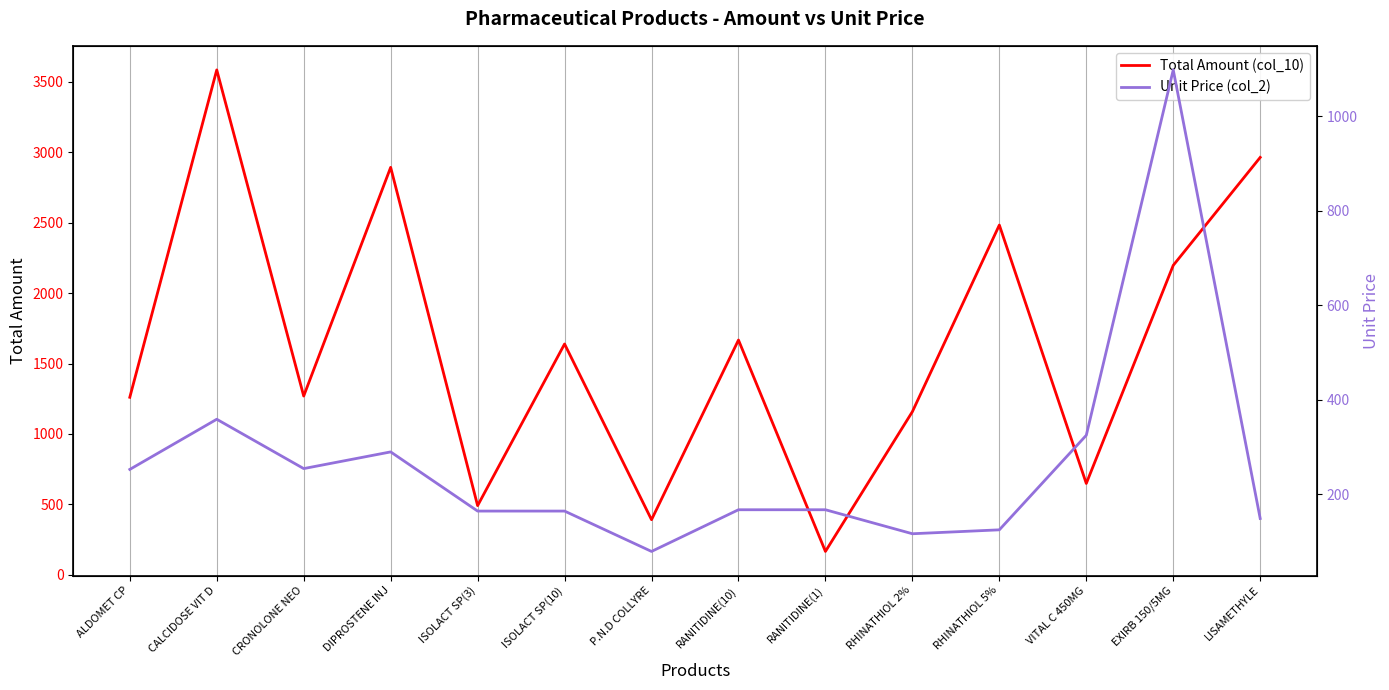

What is the label of the 2nd point from the right?

EXIRB 150/5MG